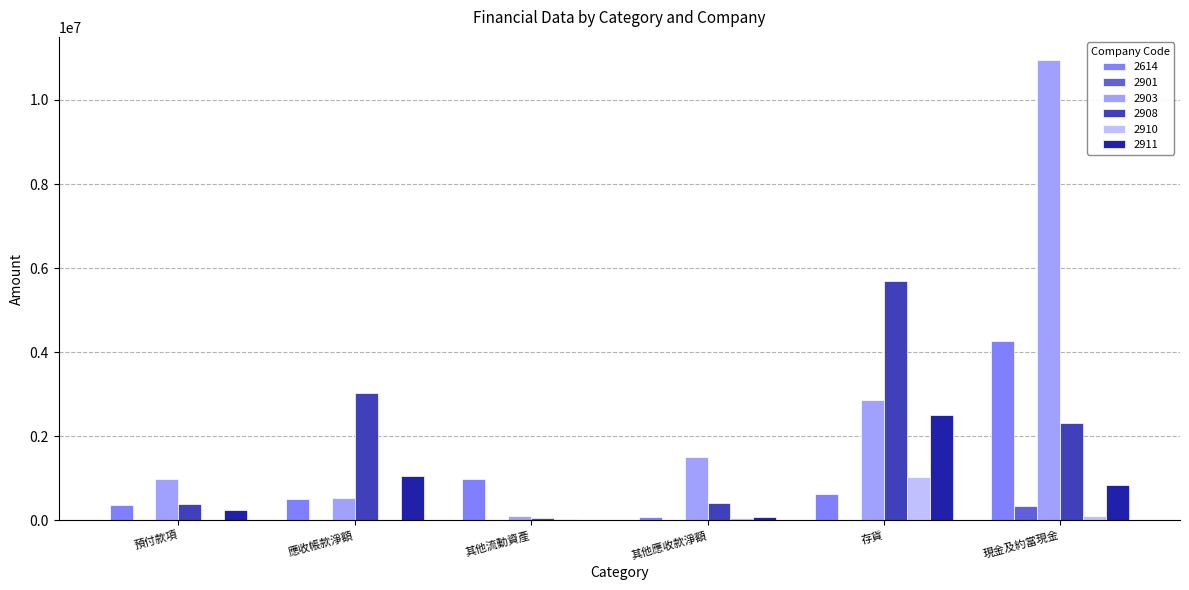

Which series has the largest total across all categories?

2903